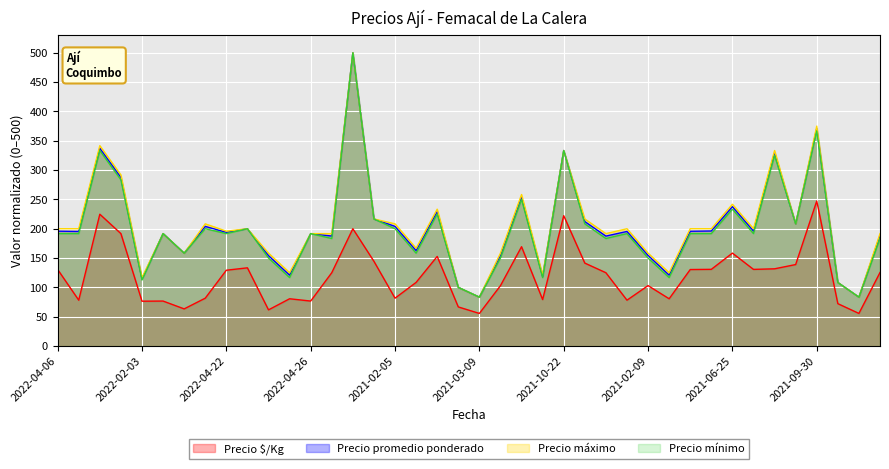

Which category has the highest value across all series?

2021-07-02